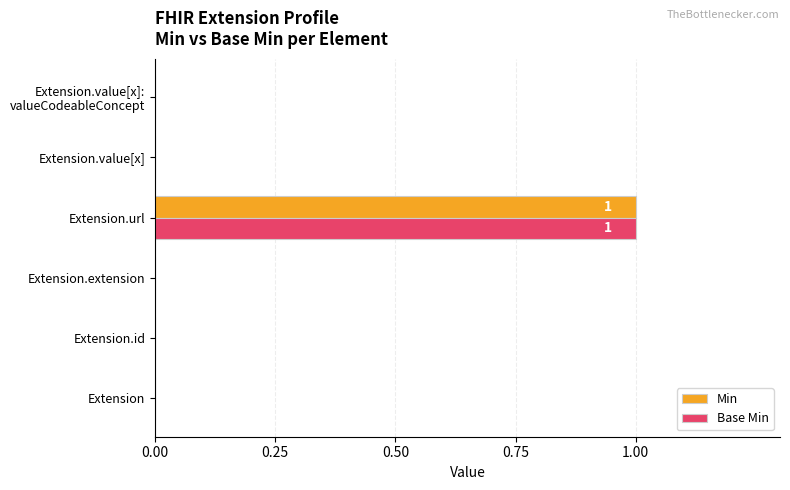

Is it true that Min equals 1 at Extension.url?

True